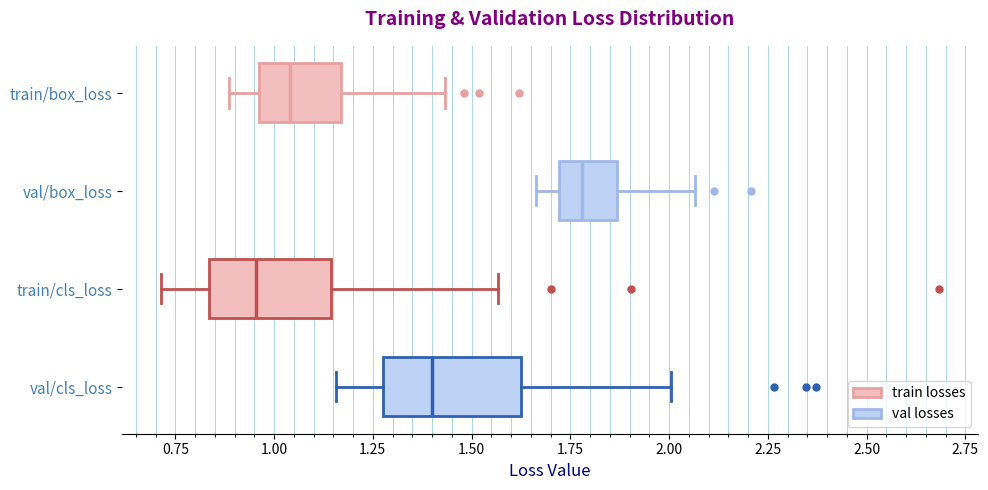

Which box has the furthest to the right median line?

val/box_loss